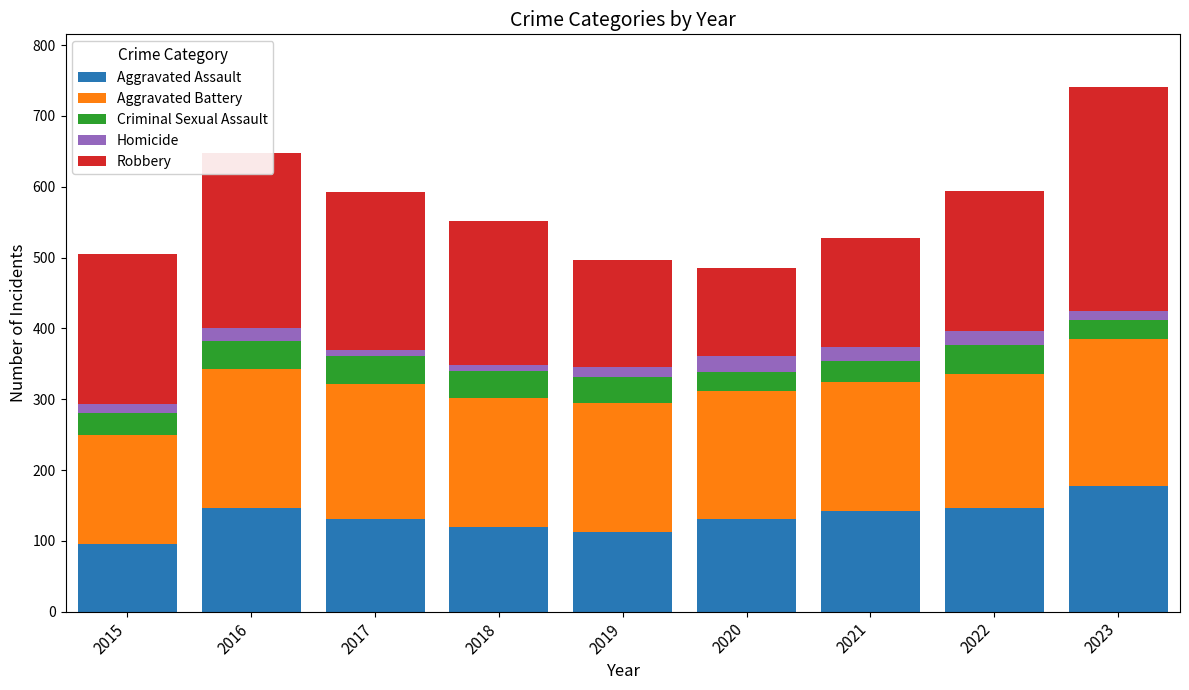

What is the total value across all series at 2022?

594